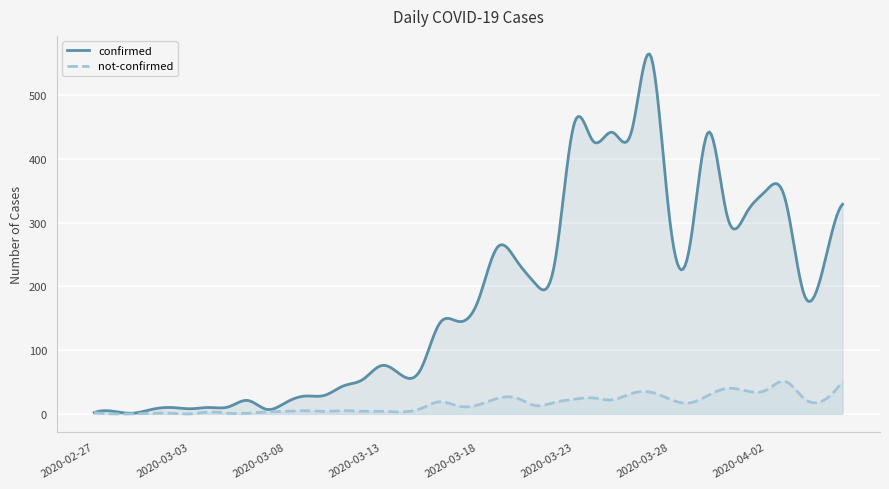

Which series changed the most between 2020-03-12 and 2020-03-23?

confirmed